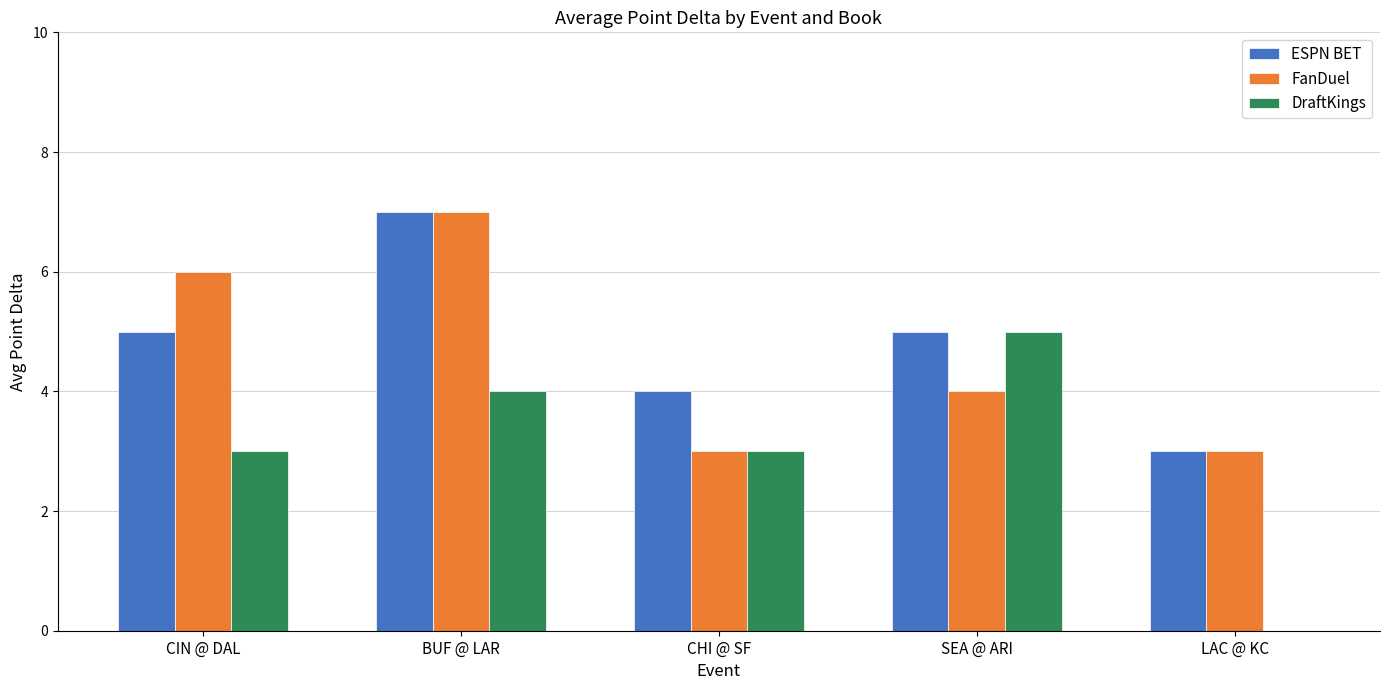

What is the sum of all FanDuel values?

23